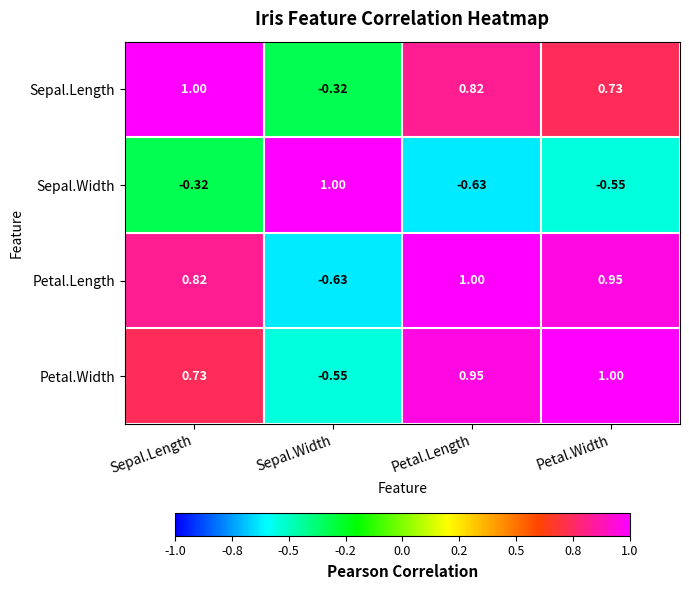

Where does the Petal.Length series first go above 0?

Sepal.Length